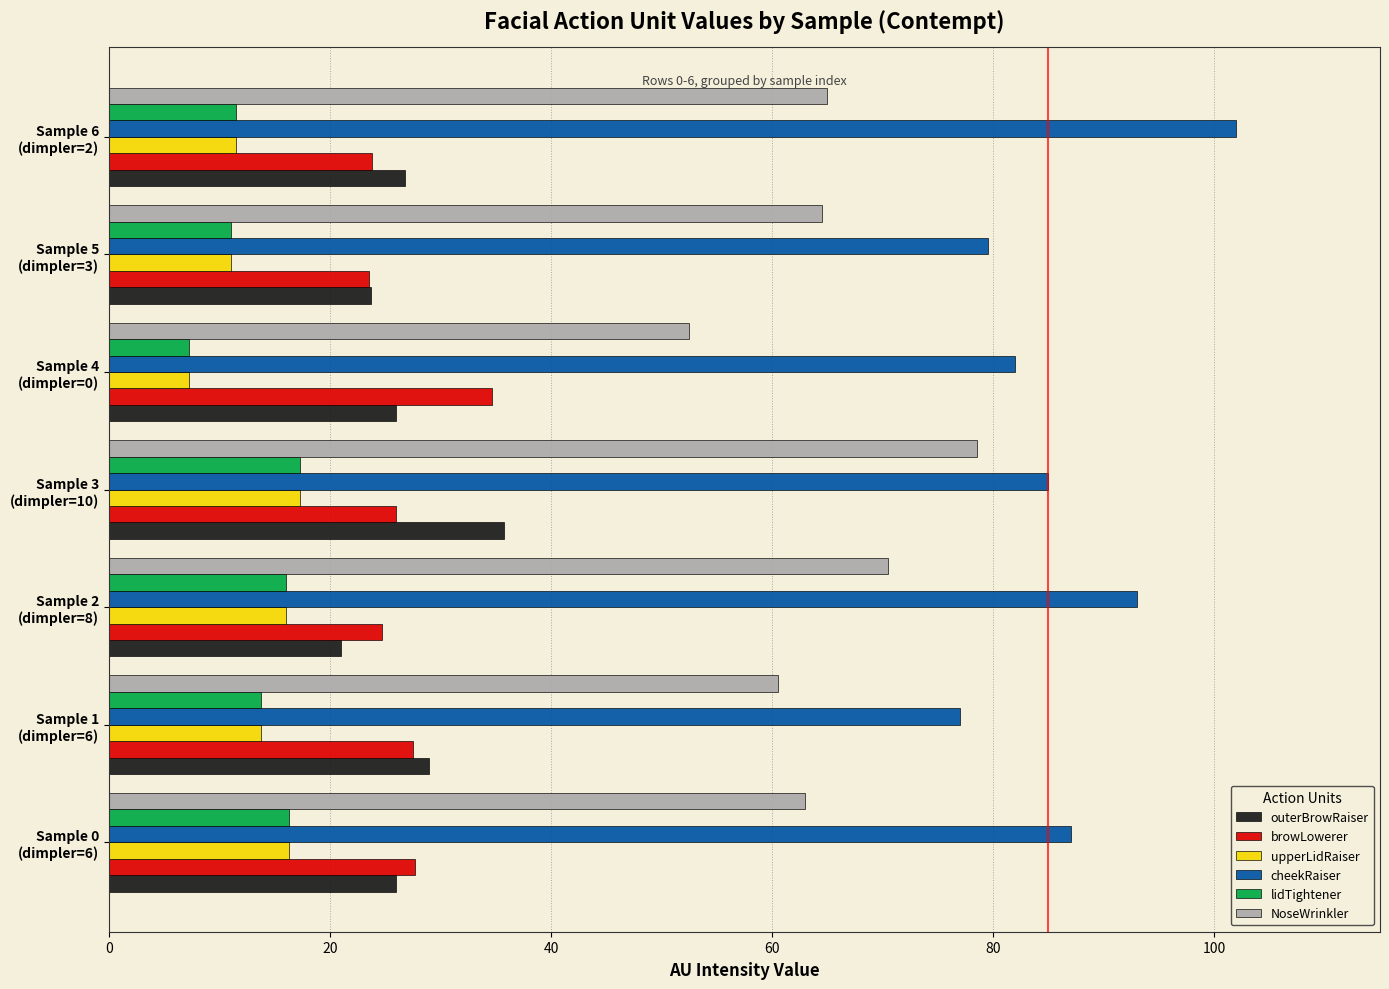

What is the difference between the maximum and minimum values in the lidTightener series?

10.0